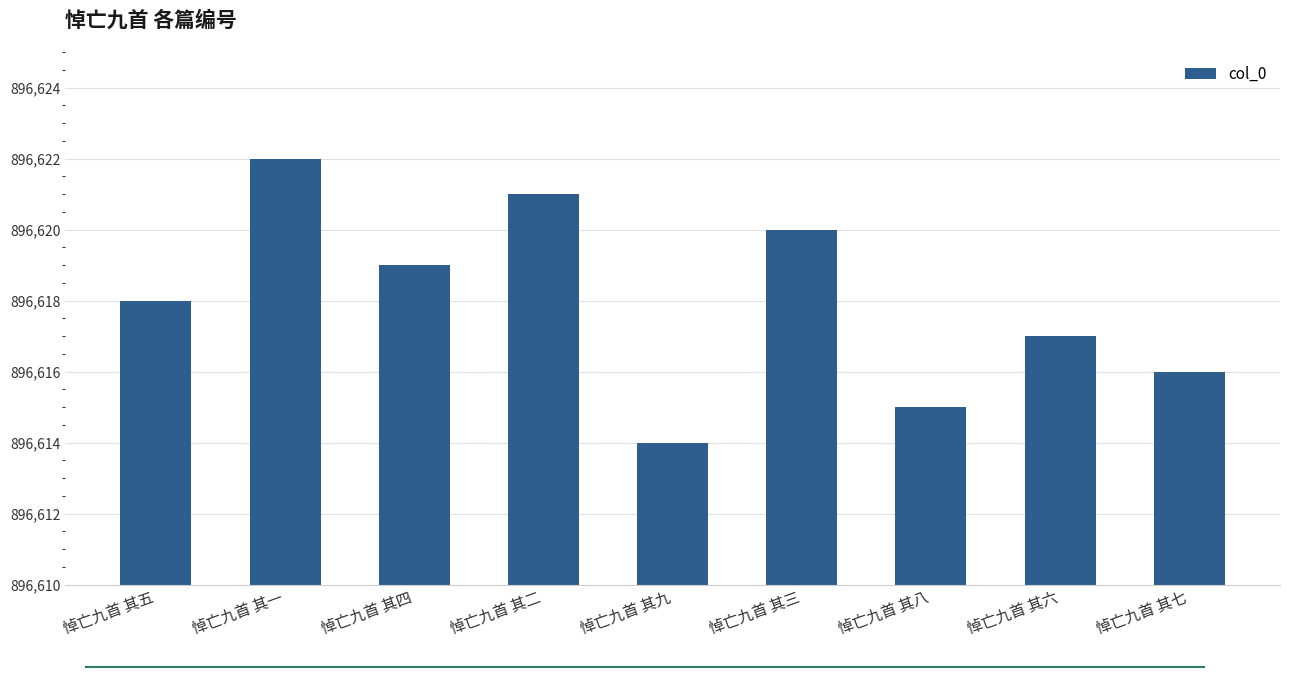

List the labels in order of value, largest first.

悼亡九首 其一, 悼亡九首 其二, 悼亡九首 其三, 悼亡九首 其四, 悼亡九首 其五, 悼亡九首 其六, 悼亡九首 其七, 悼亡九首 其八, 悼亡九首 其九